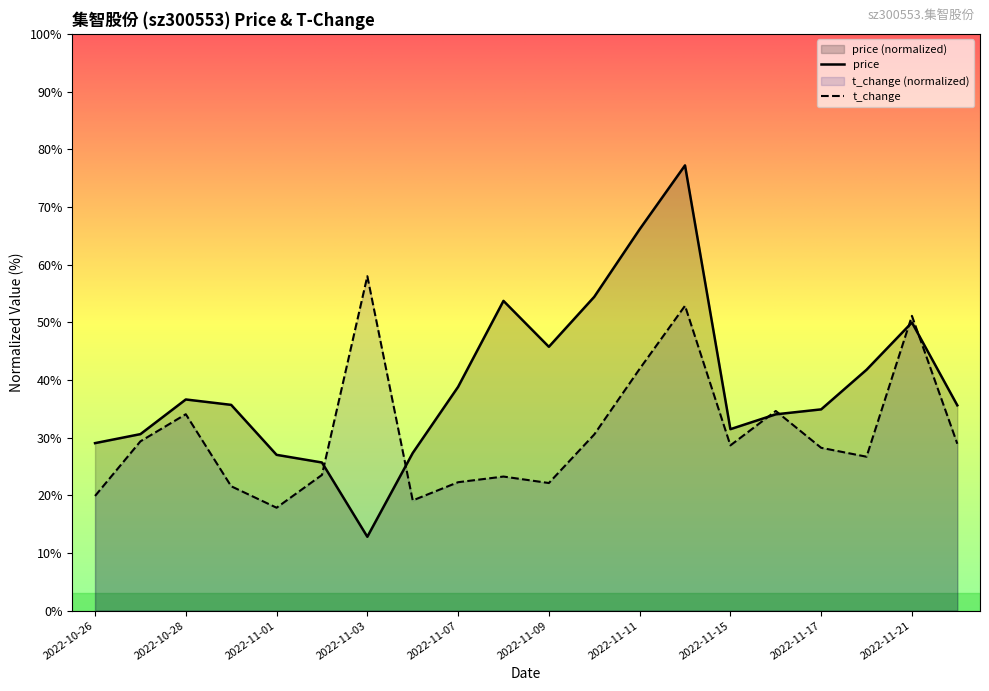

Where do t_change and price first cross each other?

2022-11-02 and 2022-11-03